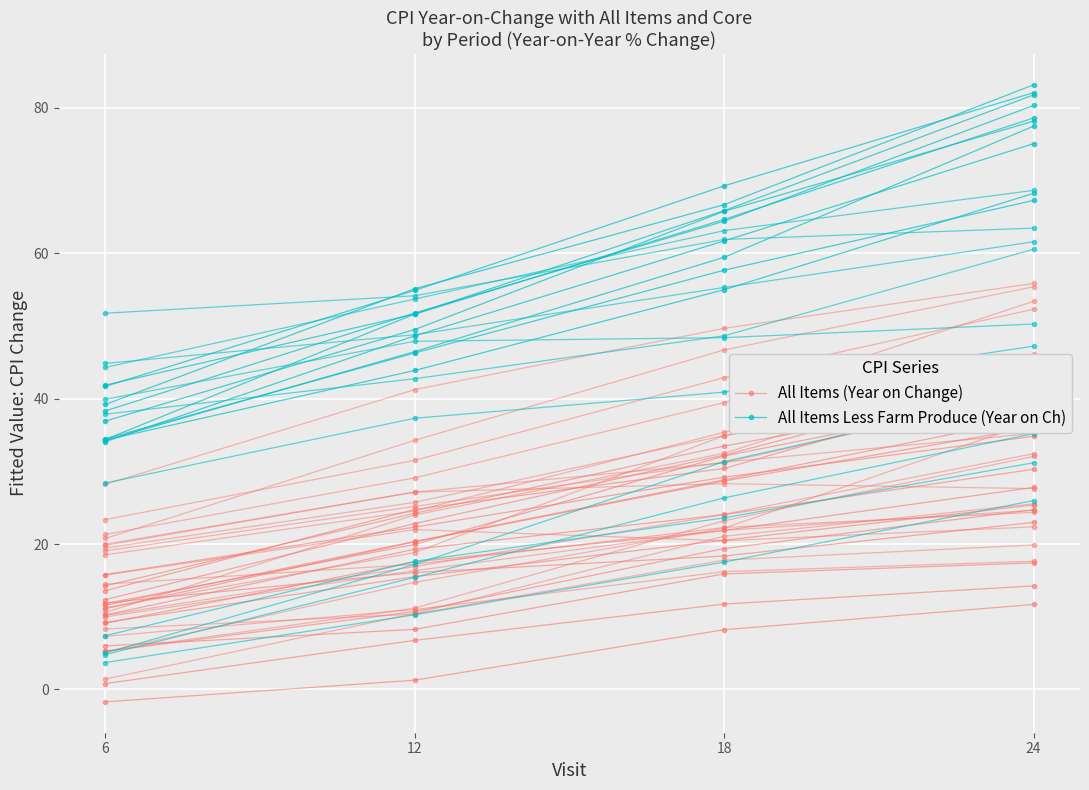

True or false: All Items Less Farm Produce (Year on Ch) has a value of 121.0 at 24.

False